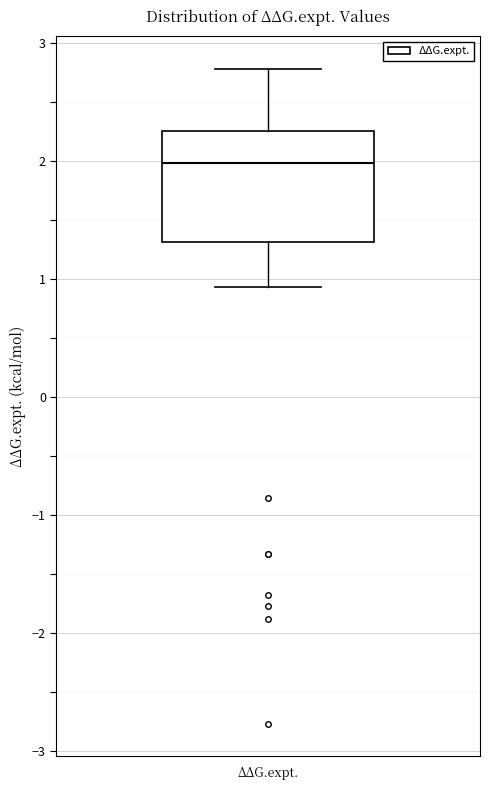

Read this box plot against the y-axis: the position of the median line, the range covered by the box, and the ends of both whiskers. The values are not printed on the chart, so give them approximately, as read against the axis.

median 2.0, box 1.3 to 2.3, whiskers 0.9 to 2.8